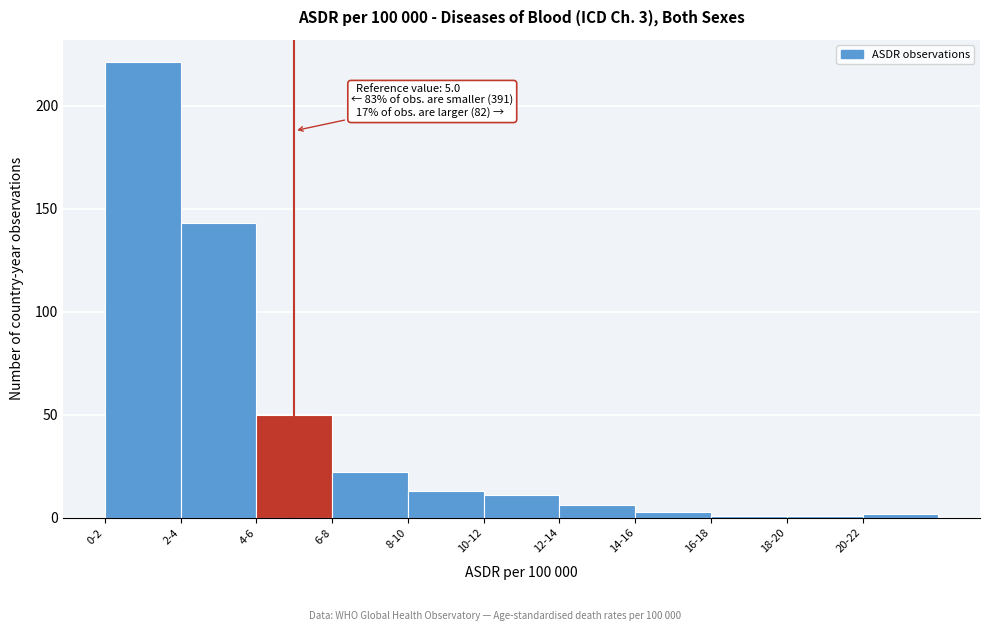

Reading left to right, what are all the values shown in this chart?

221	143	50	22	13	11	6	3	1	1	2